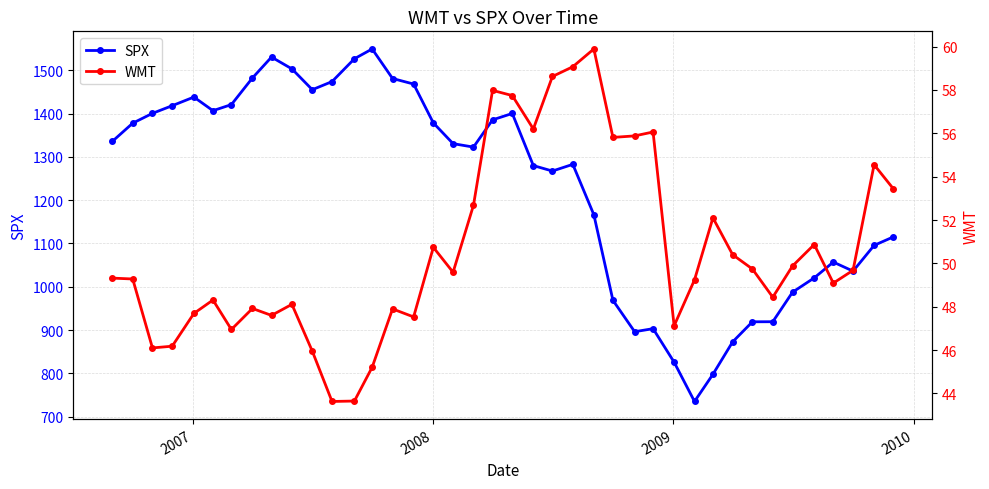

True or false: SPX has more than 0 interior local peaks.

True